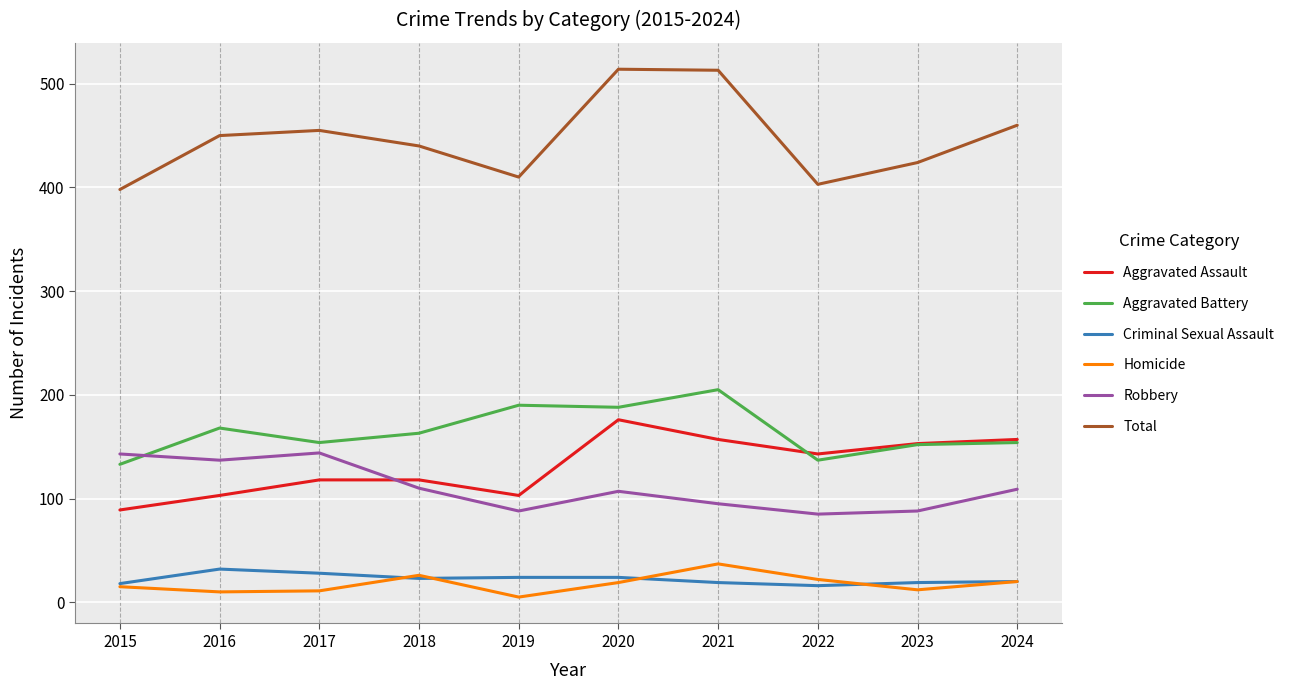

At which category does Aggravated Battery reach its first local valley?

2017